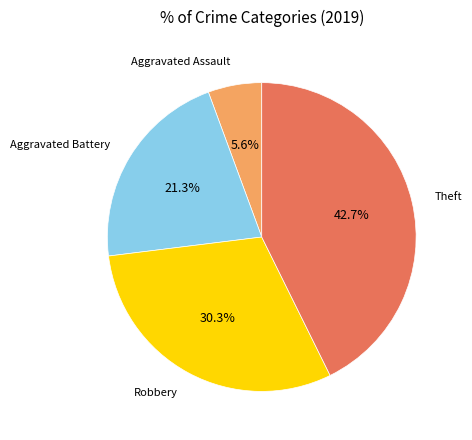

Count the number of slices in the pie.

4